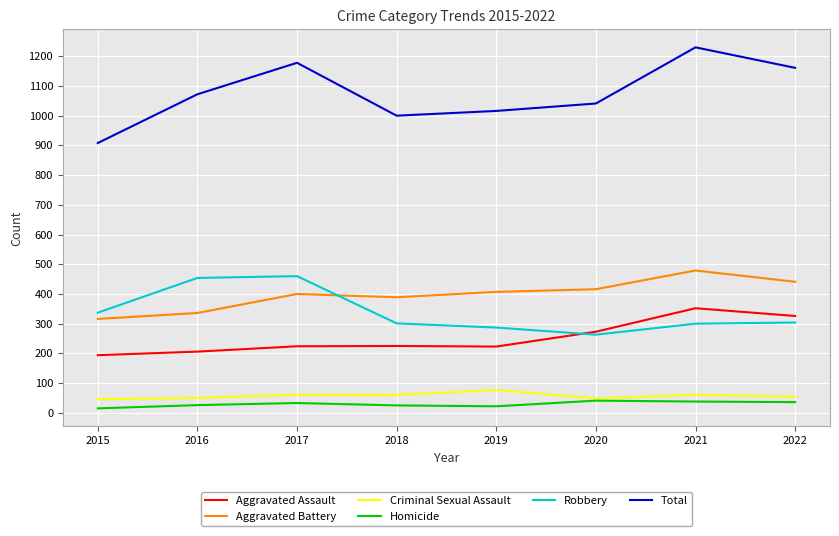

At which label does Total reach its peak?

2021